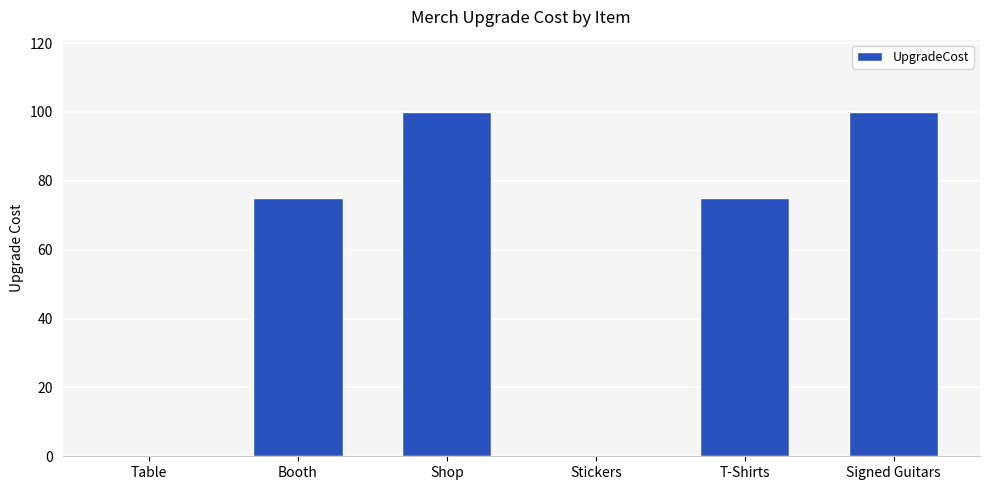

What is the difference between the values at Stickers and T-Shirts?

75